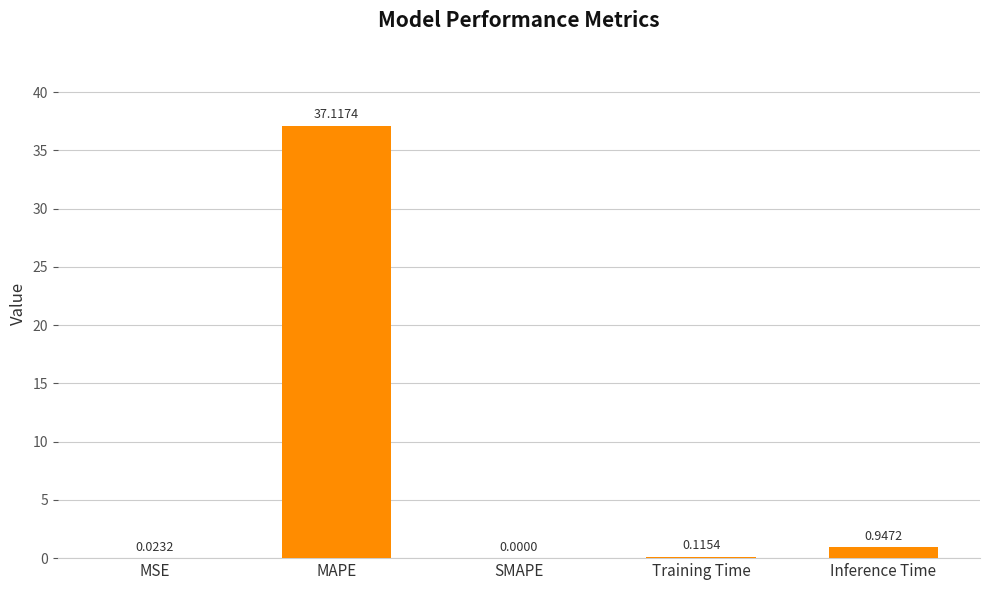

What is the difference between the values at MAPE and SMAPE?

37.1